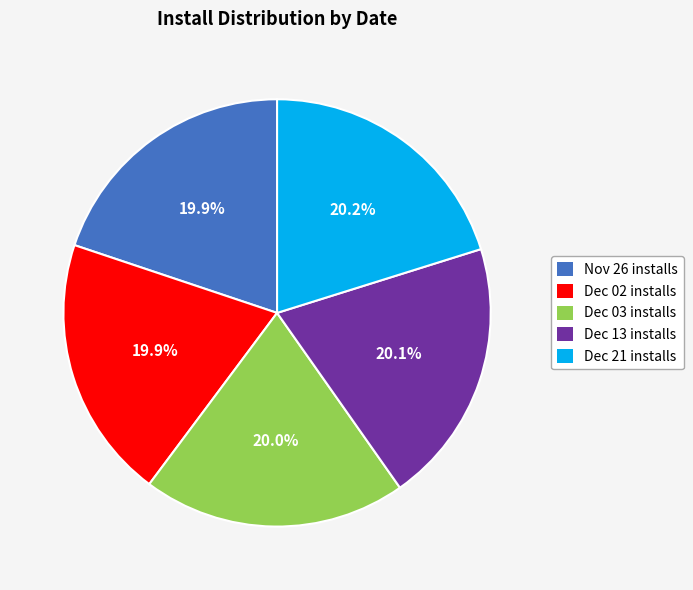

Does any single category account for the majority?

No